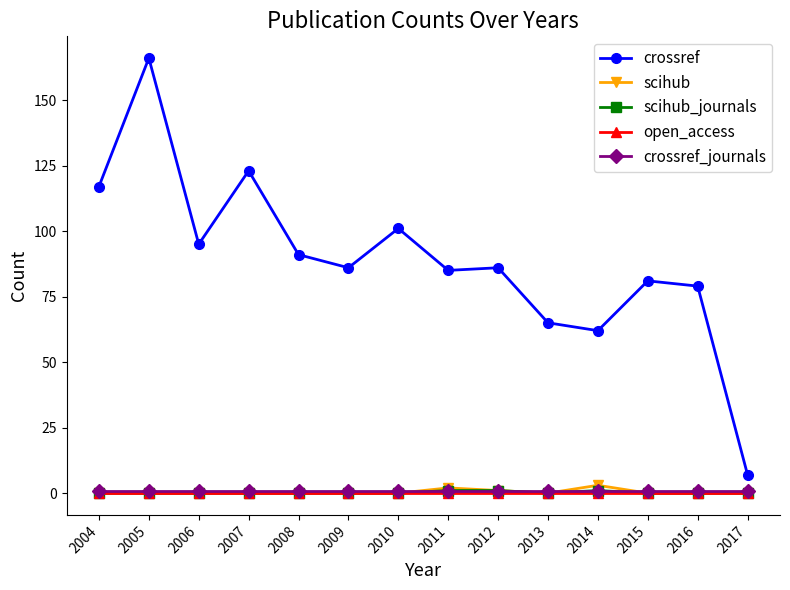

Which label corresponds to the largest value in the chart?

2005